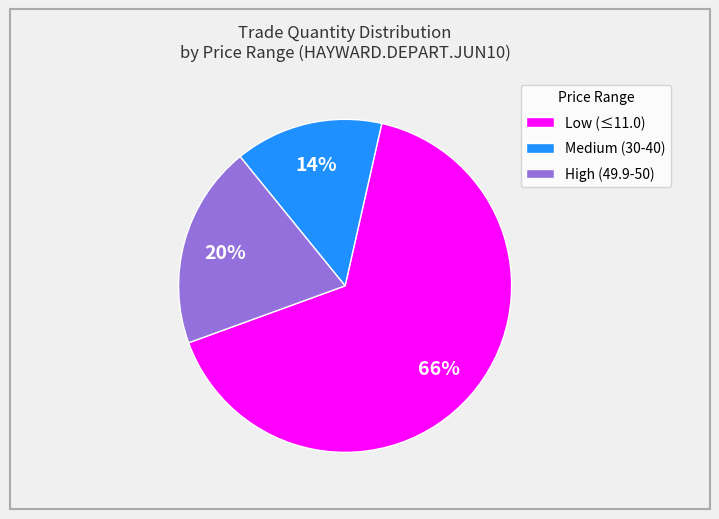

To the nearest percent, what percentage of the pie is Low (≤11.0)?

66%